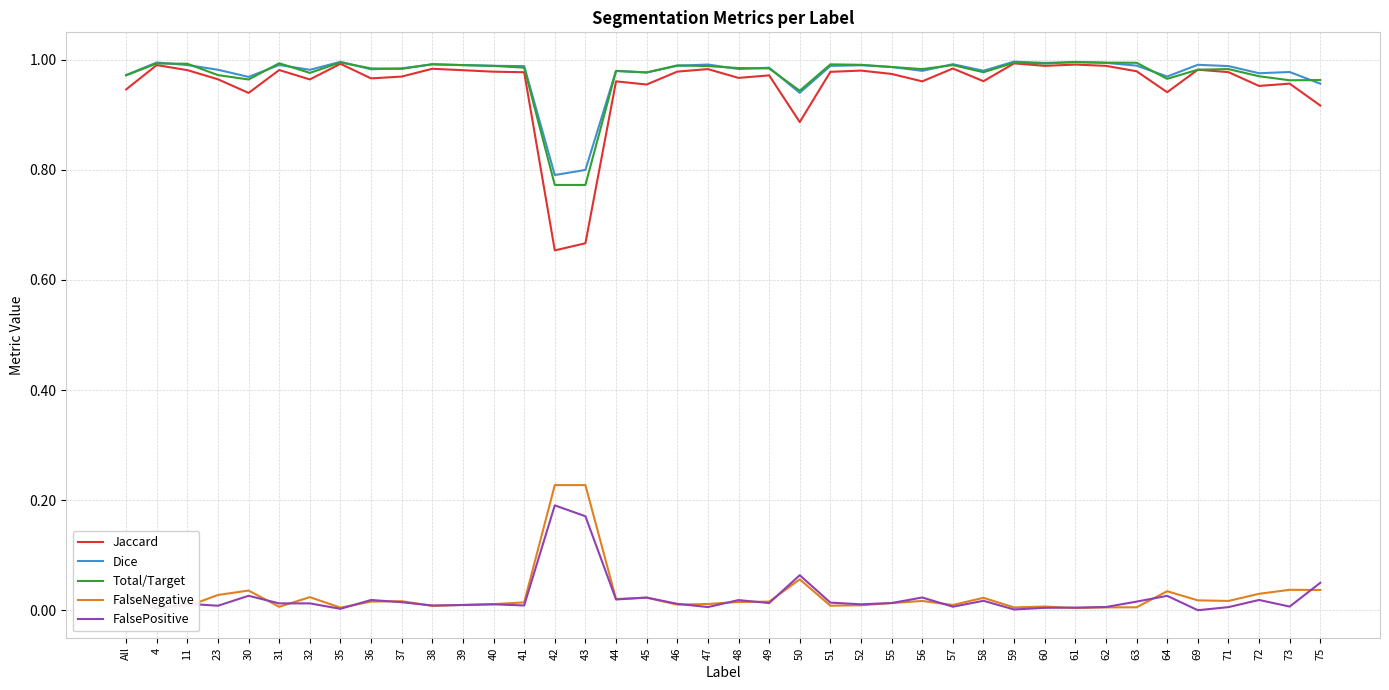

True or false: FalsePositive and Dice intersect in this chart.

False